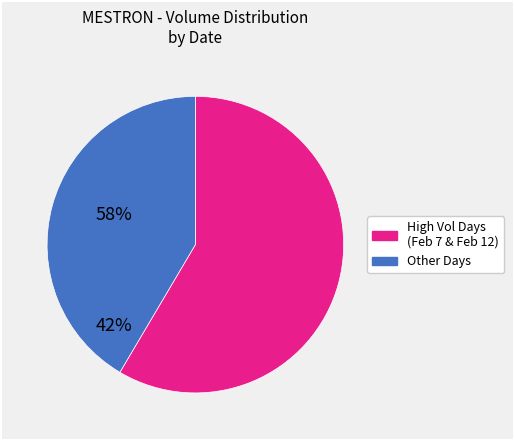

Is there any slice that represents more than half of the pie?

Yes